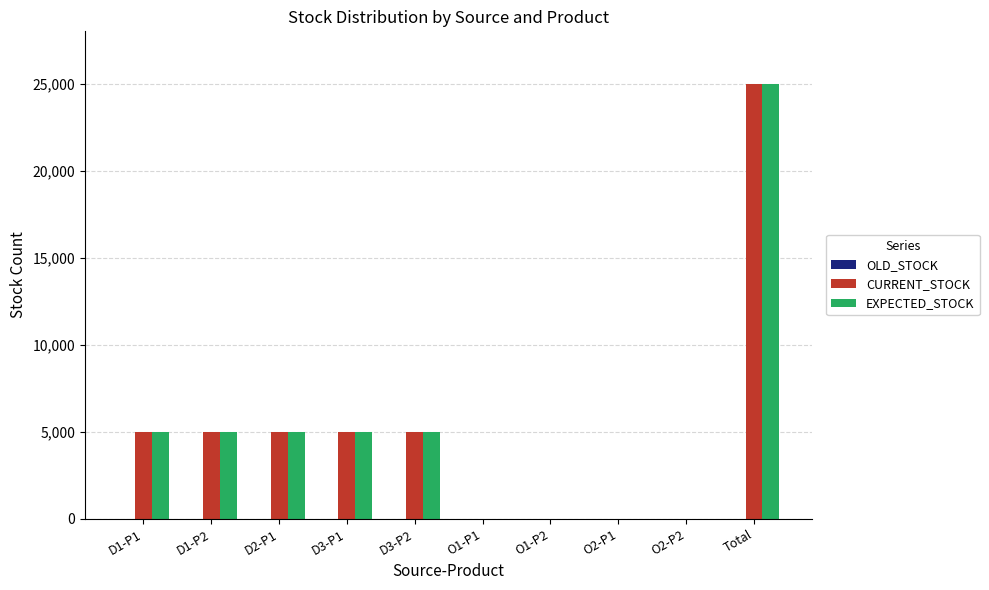

Which category has the highest value in the EXPECTED_STOCK series?

Total